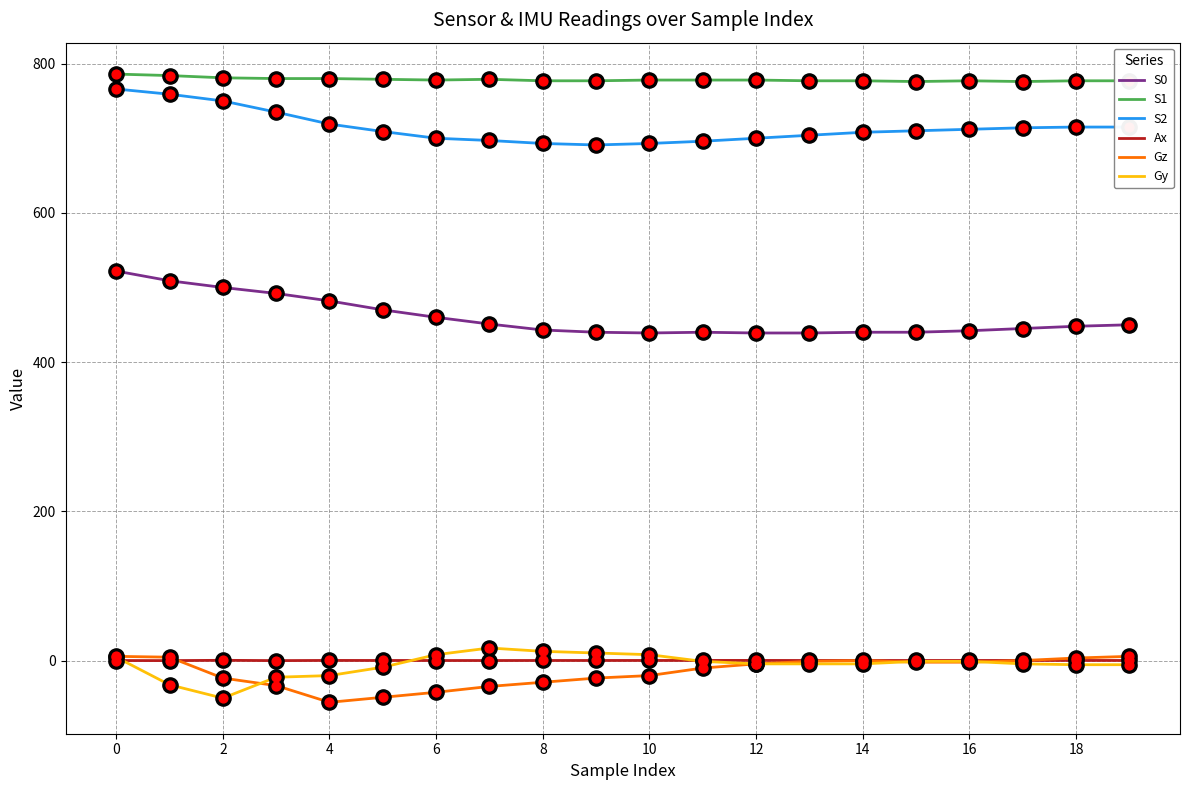

Which series has the largest total across all categories?

S1